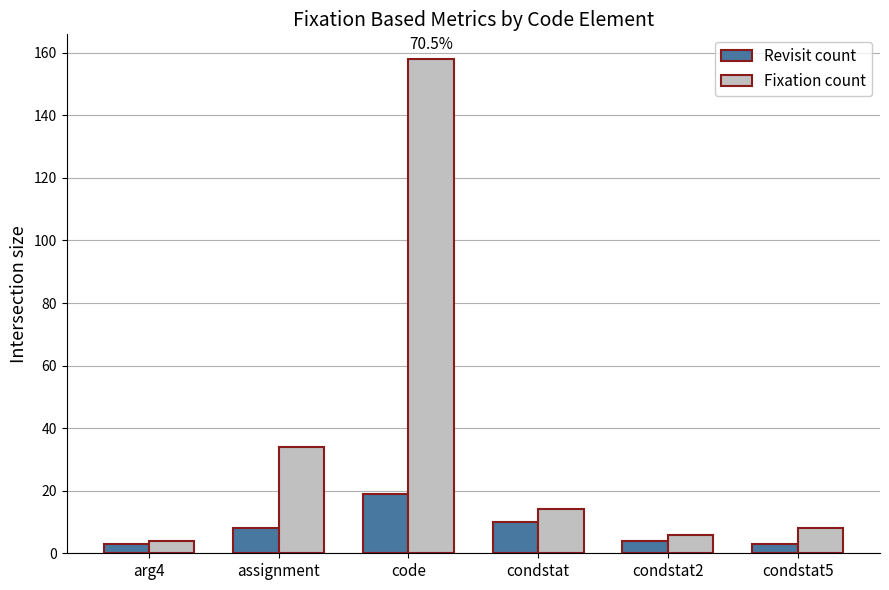

How many bars are there in total?

12